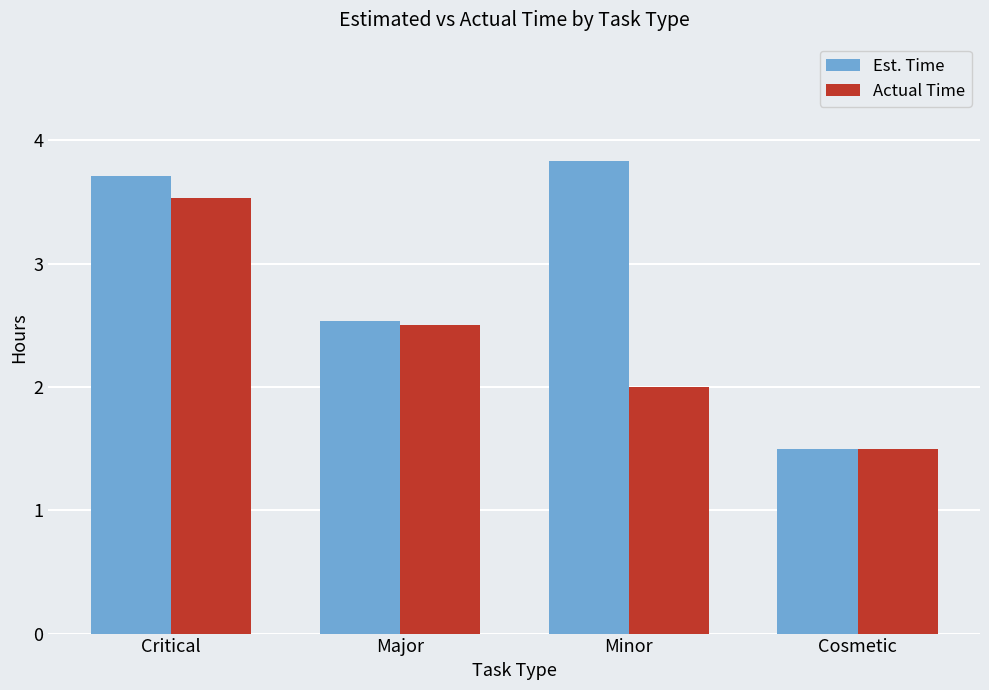

Which series has the largest range (max minus min)?

Est. Time